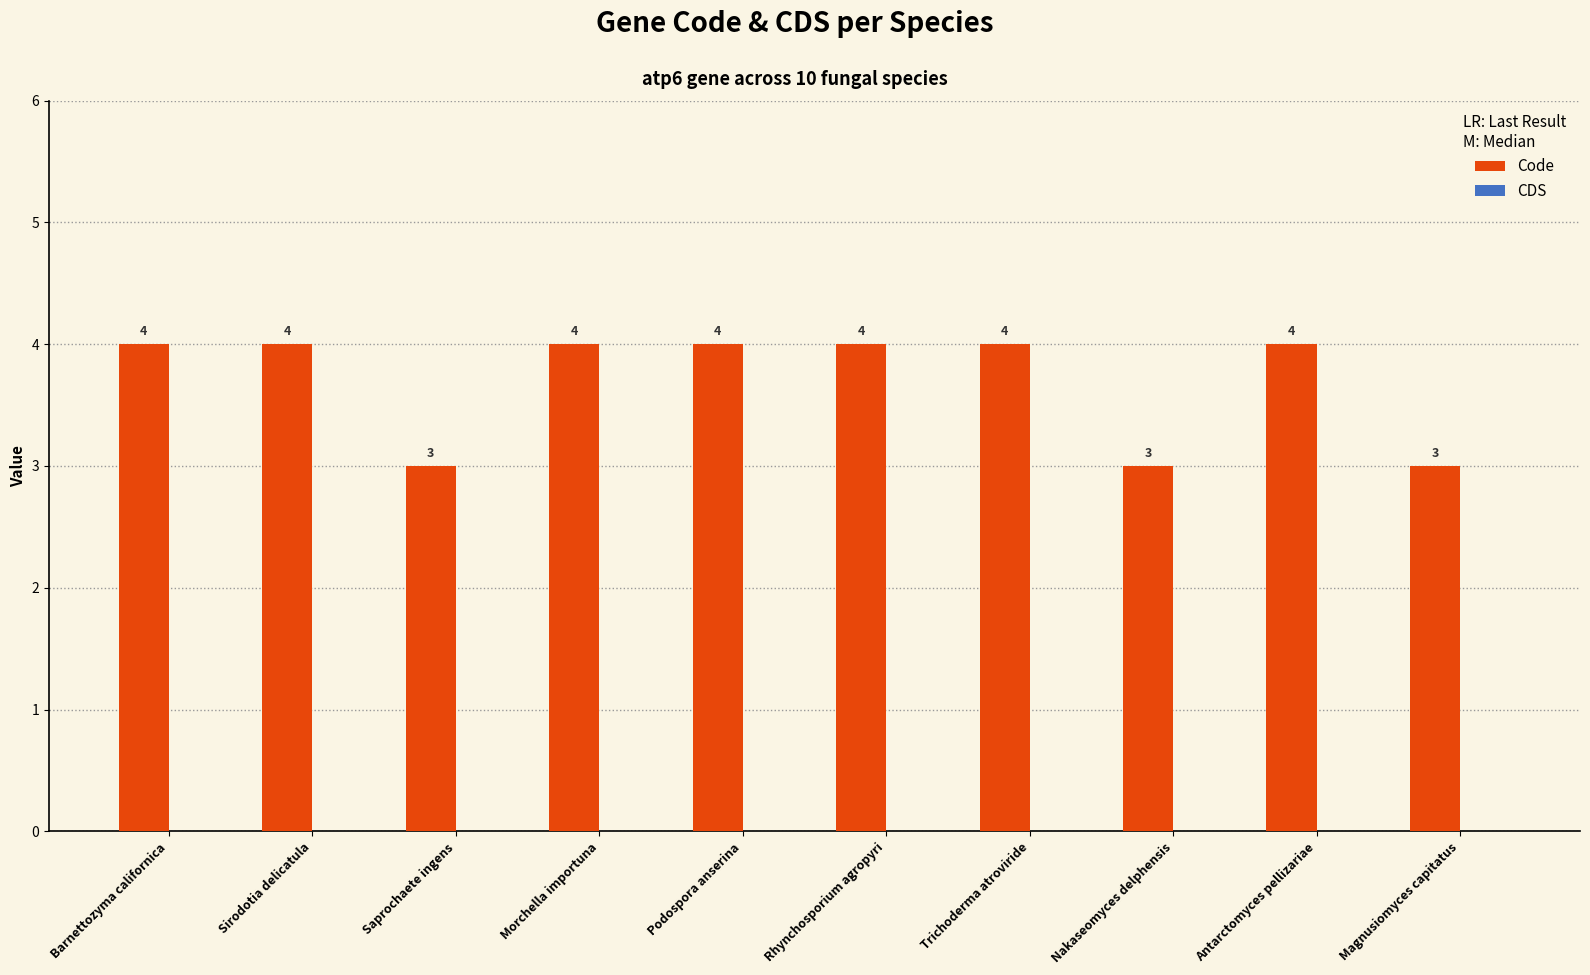

How many distinct data groups are displayed?

1